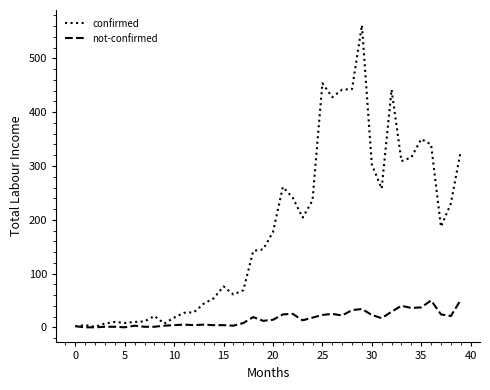

Which series has the largest range (max minus min)?

confirmed